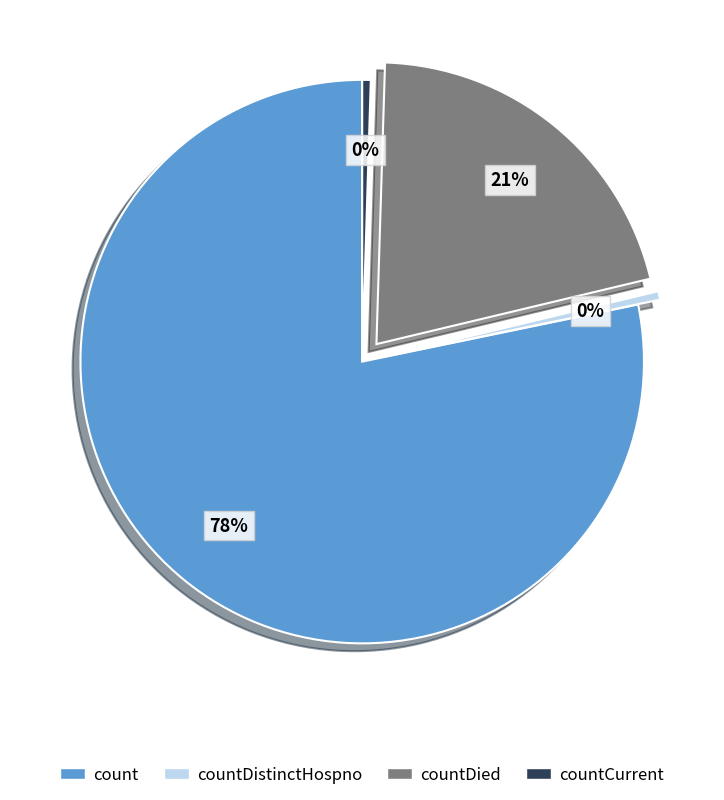

To the nearest percent, what is the combined percentage of count and countCurrent?

79%